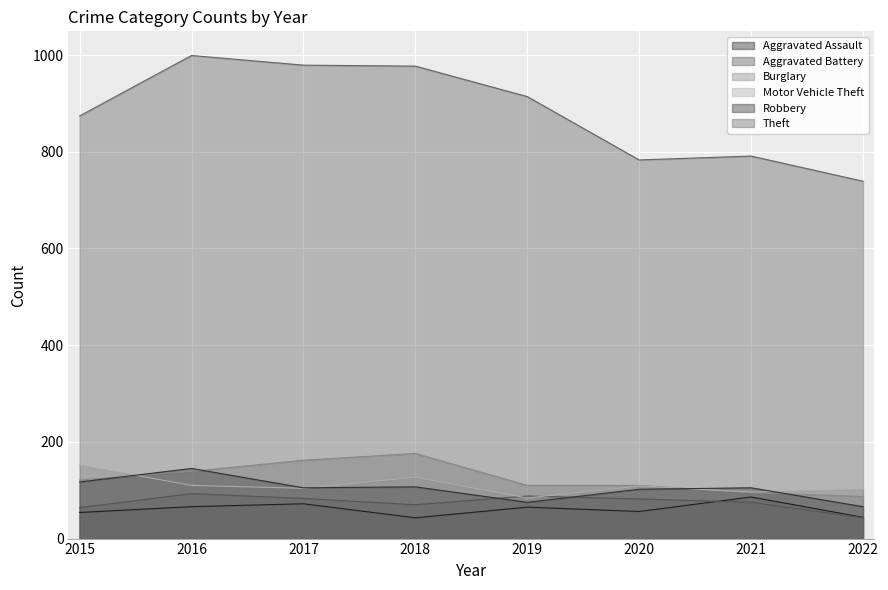

Reading right to left, extract all data points from this chart.

Aggravated Assault: 44	86	56	65	43	72	66	54
Aggravated Battery: 43	75	82	88	70	83	93	64
Burglary: 87	95	110	110	176	162	139	121
Motor Vehicle Theft: 102	96	109	84	127	104	110	152
Robbery: 66	105	102	75	107	105	145	117
Theft: 739	791	783	914	977	979	999	874